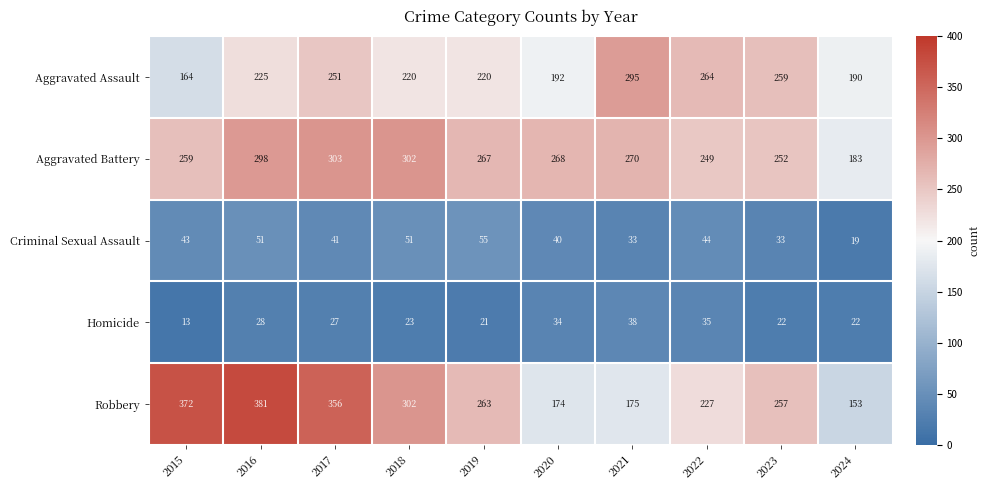

Is it true that Aggravated Battery equals 483 at 2017?

False